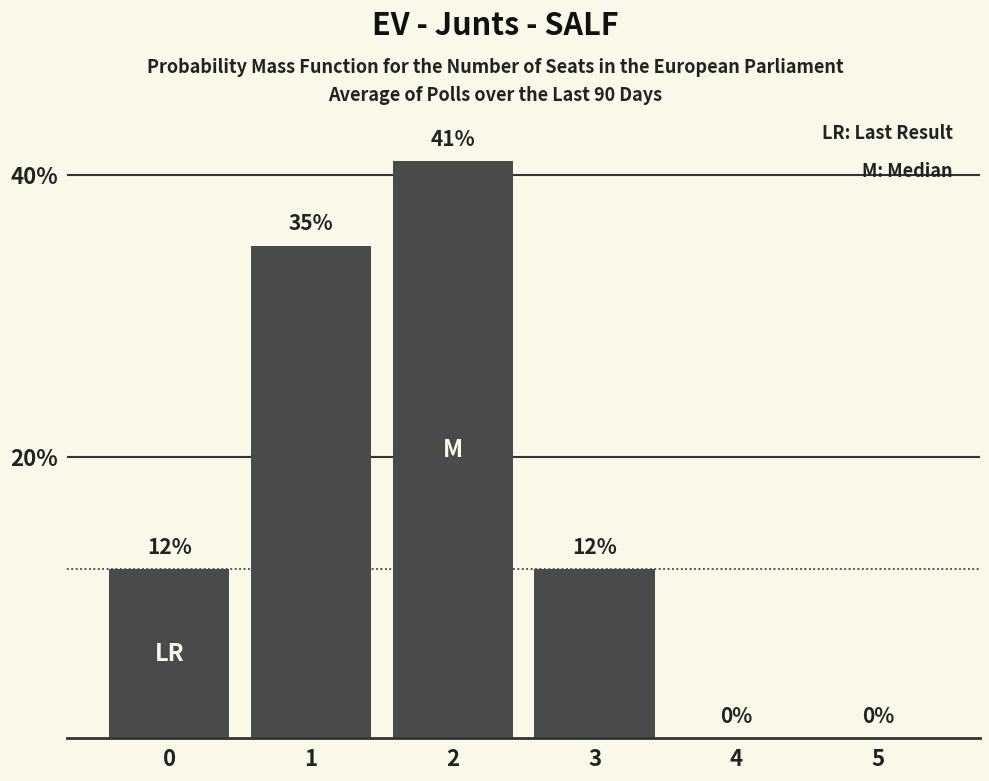

Is it true that the value at 0 is 12?

True